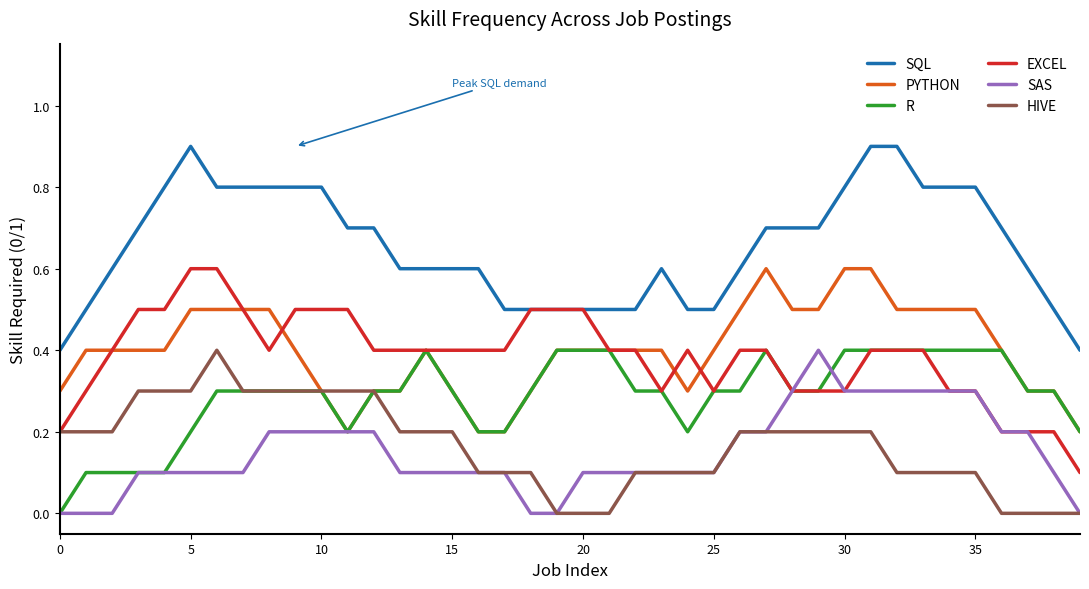

True or false: PYTHON and SQL intersect in this chart.

False